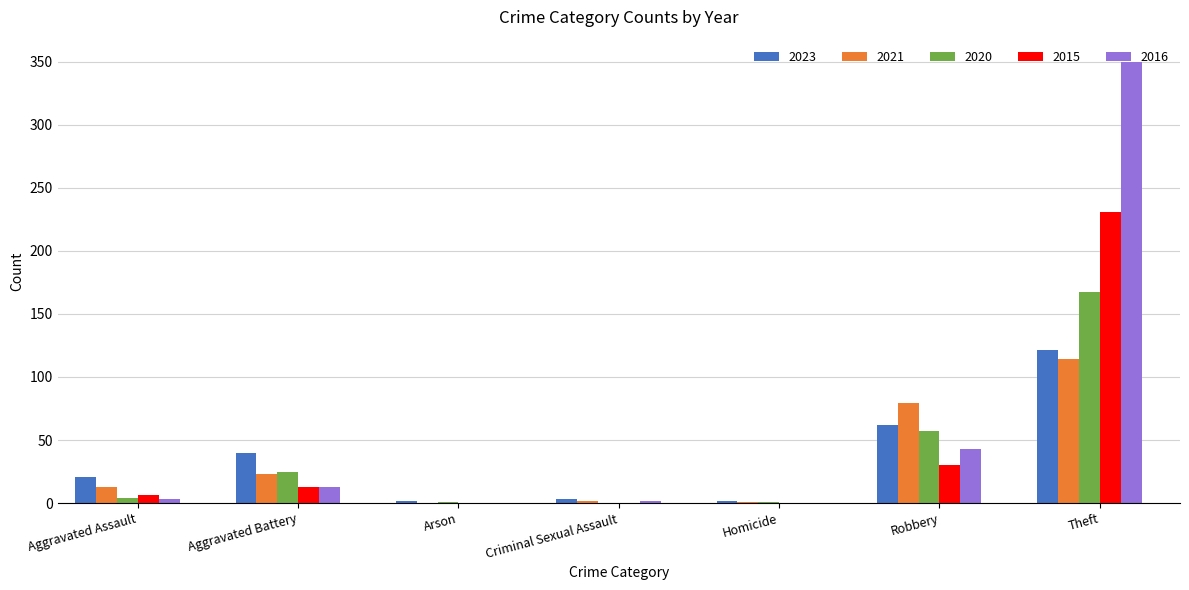

Which series has the largest total across all categories?

2016